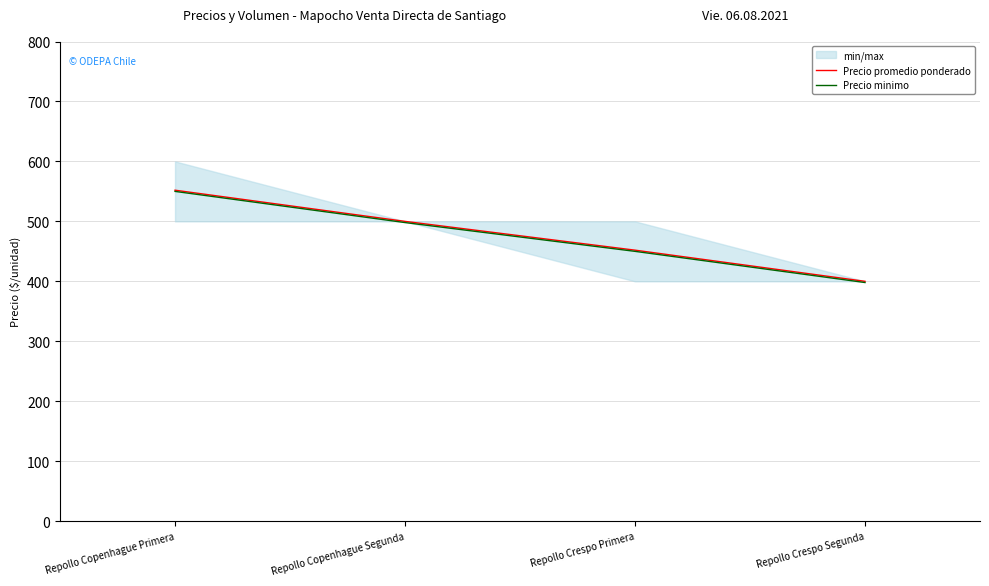

True or false: Precio minimo and Precio promedio ponderado intersect in this chart.

False